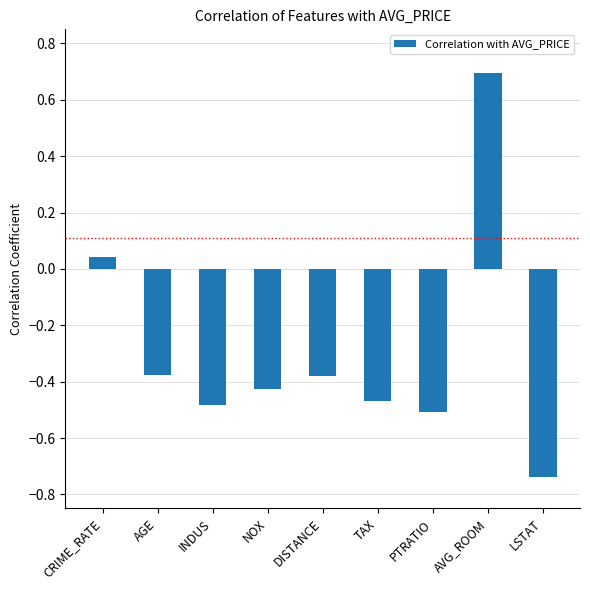

What is the sum of all values?

-2.6